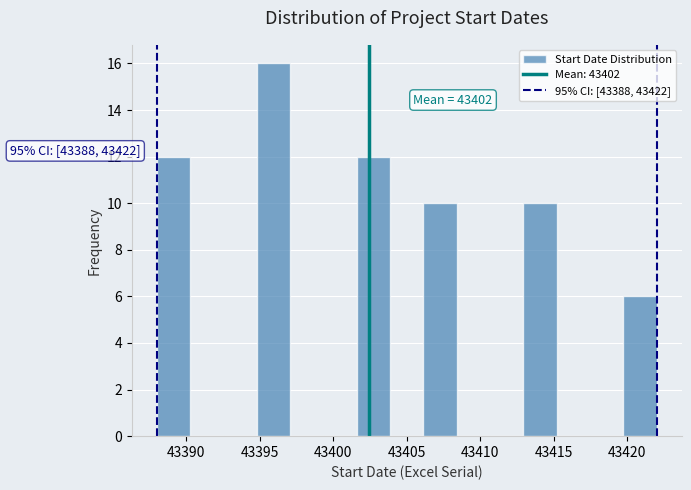

Over which range of the x-axis is the bar tallest?

43395.0 to 43397.0